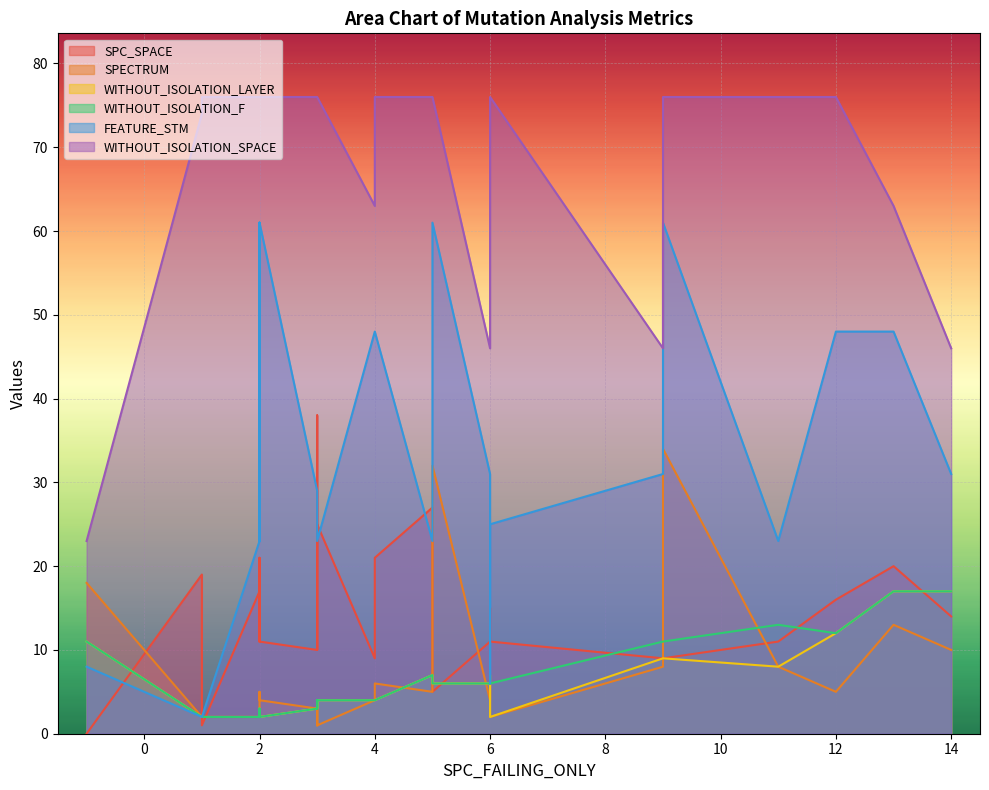

Reading right to left, list all the values displayed in this chart.

SPC_SPACE: 20	21	25	27	11	9	9	15	0	16	21	11	10	38	5	14	10	11	1	11	9	17	11	19
SPECTRUM: 13	6	1	5	2	8	4	7	18	5	5	4	3	1	32	10	3	4	2	8	34	2	4	2
WITHOUT_ISOLATION_LAYER: 17	4	4	7	2	9	4	5	11	12	3	2	3	4	6	17	3	6	2	8	9	2	2	2
WITHOUT_ISOLATION_F: 17	4	4	7	6	11	4	7	11	12	3	2	3	4	6	17	3	6	2	13	11	2	2	2
FEATURE_STM: 48	48	23	23	25	31	48	6	8	48	23	61	23	23	61	31	29	31	2	23	61	23	61	2
WITHOUT_ISOLATION_SPACE: 63	76	76	76	76	46	63	48	23	76	76	76	76	76	76	46	76	46	76	76	76	76	76	74